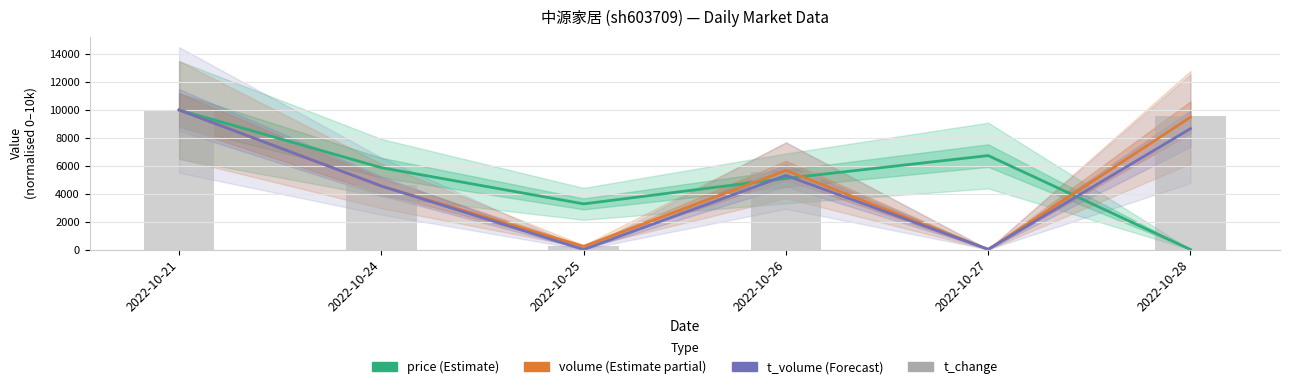

Reading left to right, list all the values displayed in this chart.

price: 10000.0	5865.4	3269.2	5096.2	6730.8	0.0
volume: 10000.0	4548.6	225.7	5668.4	0.0	9482.1
t_volume: 10000.0	4547.1	0.0	5308.0	18.1	8659.4
t_change: 10000.0	4651.2	232.6	5581.4	0.0	9534.9